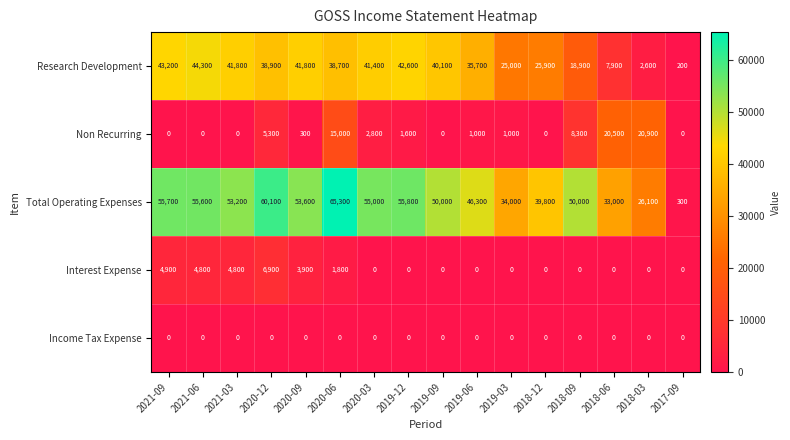

What is the sum of the Non Recurring values at 2018-03 and 2021-09?

20900